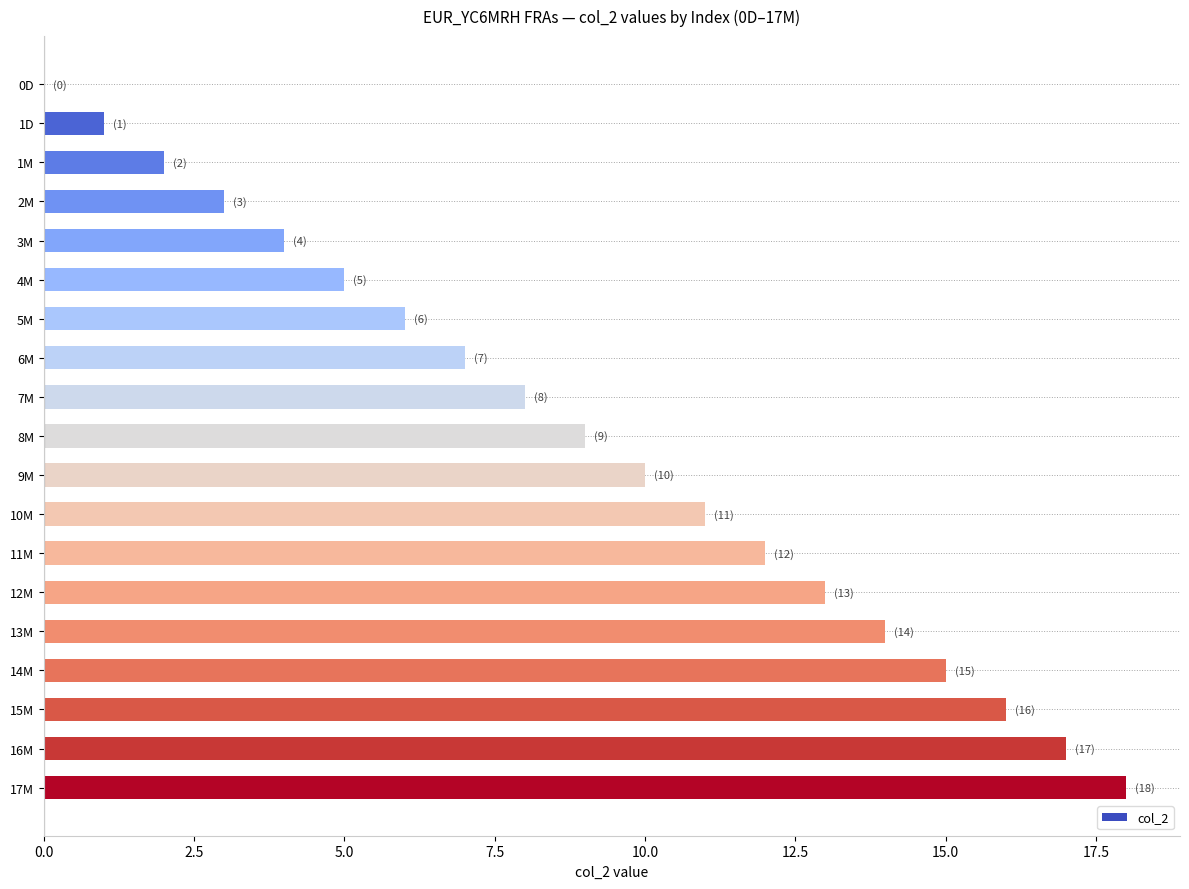

Is it true that the value at 8M is 15?

False